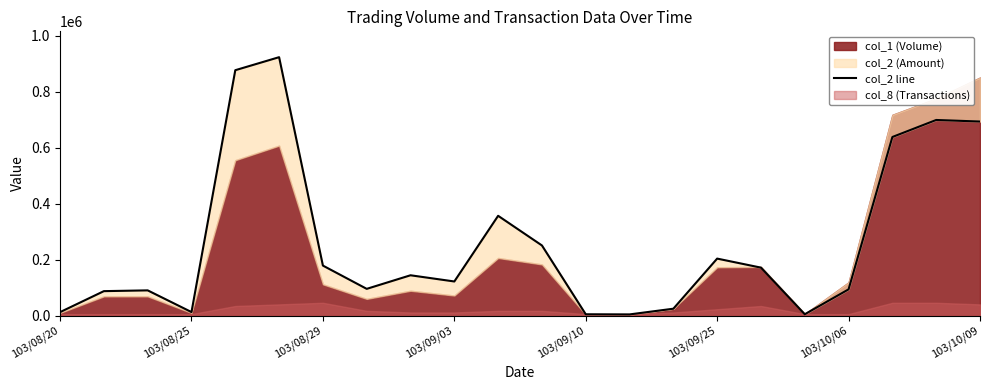

What is the difference between the second highest and second lowest values?

871210